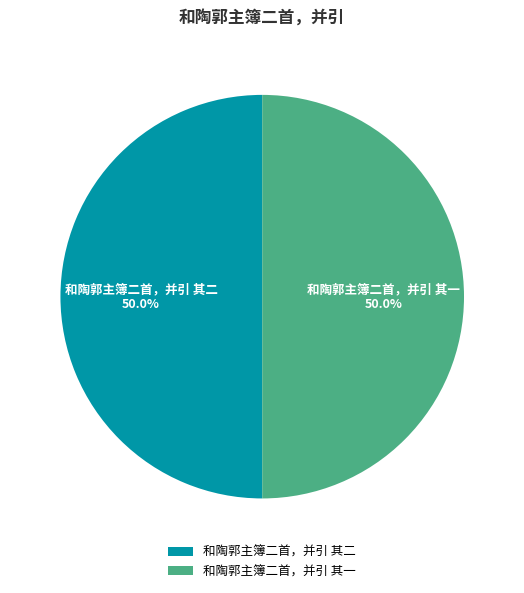

Do 和陶郭主簿二首，并引 其一 and 和陶郭主簿二首，并引 其二 together represent more than half of the pie?

Yes